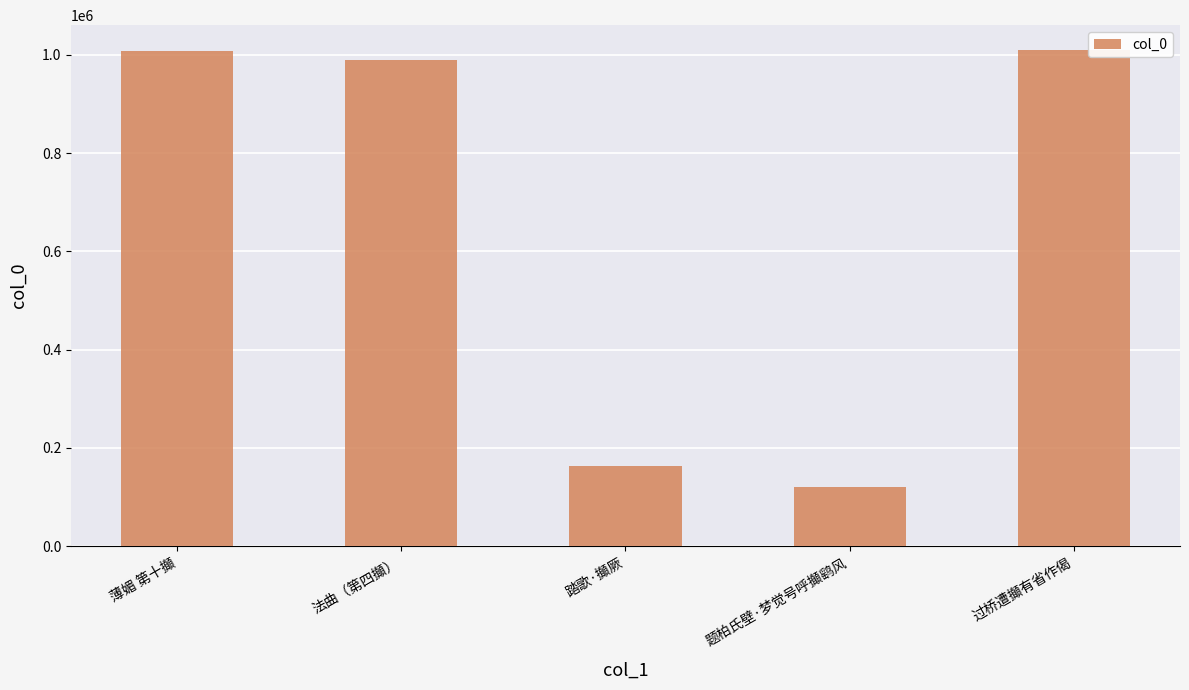

Which category has the lowest value across all series?

题柏氏壁·梦觉号呼攧鹞风